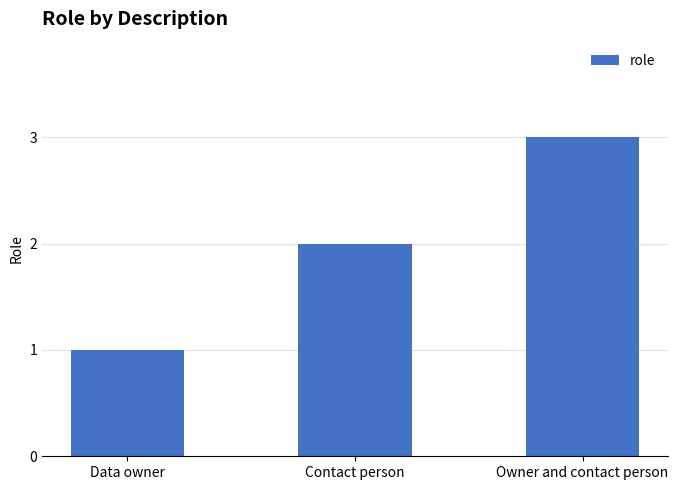

What is the ratio of the value at Data owner to the value at Owner and contact person?

0.3